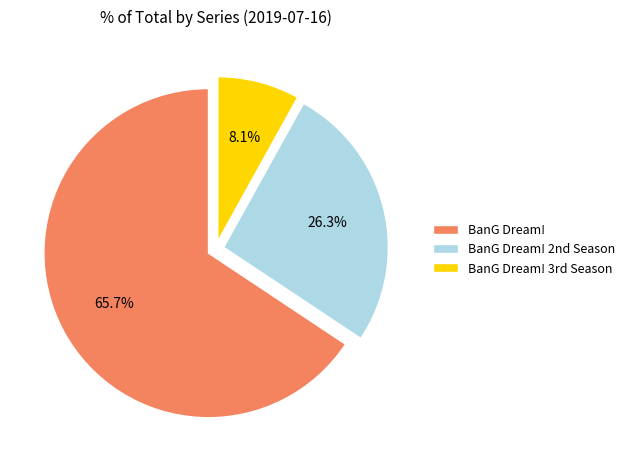

What is the majority slice?

BanG Dream!